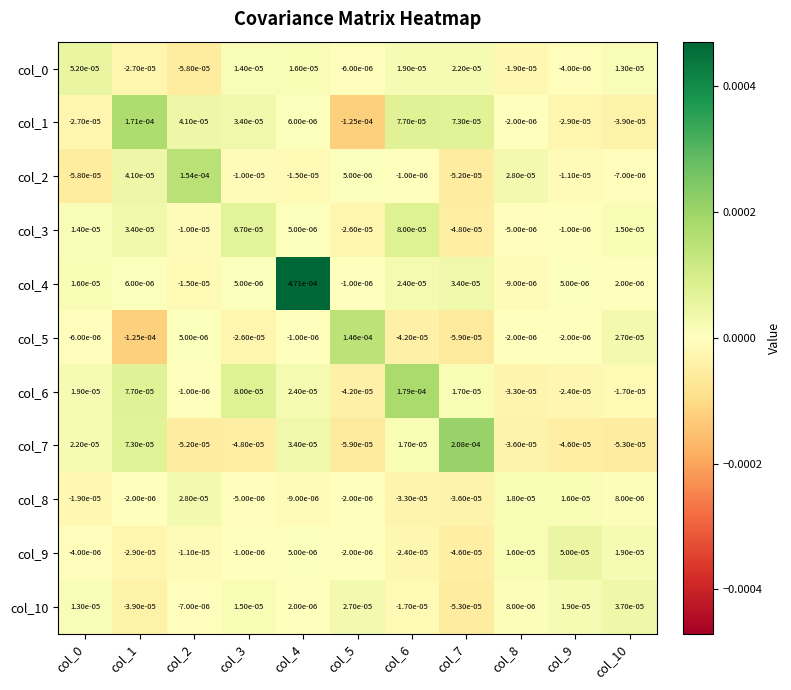

Is the value of col_0 at col_5 greater than the value of col_1 at col_4?

No